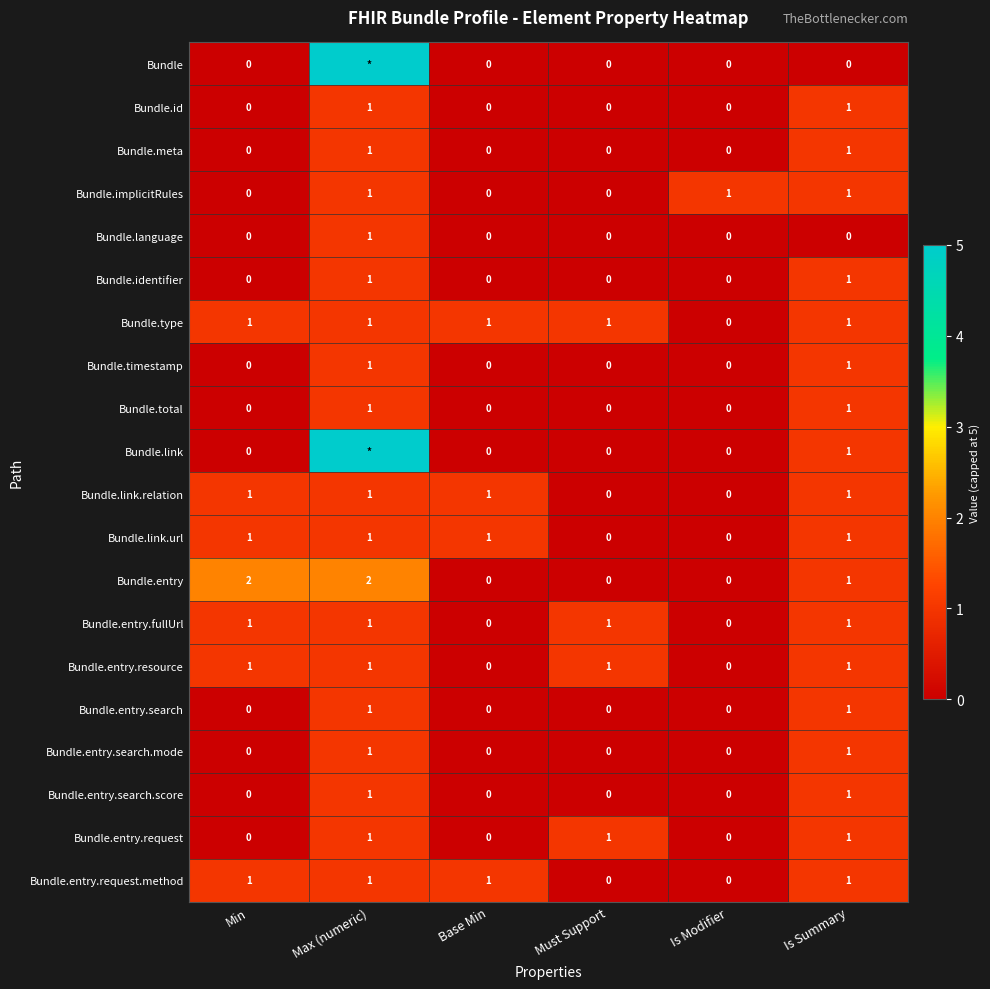

Is the value of Bundle.total at Is Summary greater than the value of Bundle.entry at Must Support?

Yes